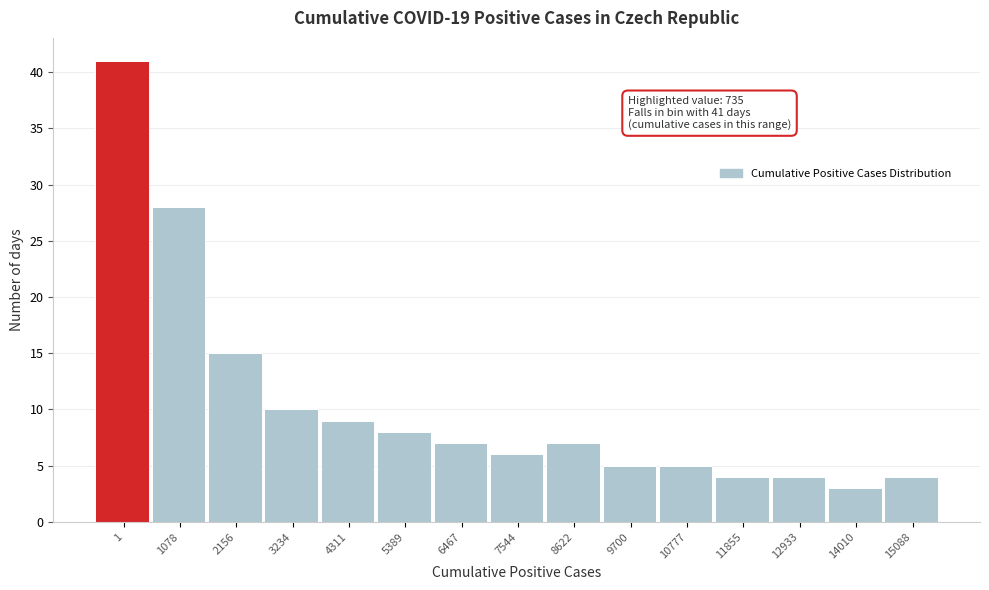

Reading left to right, what are all the values shown in this chart?

1=41	1078=28	2156=15	3234=10	4311=9	5389=8	6467=7	7544=6	8622=7	9700=5	10777=5	11855=4	12933=4	14010=3	15088=4